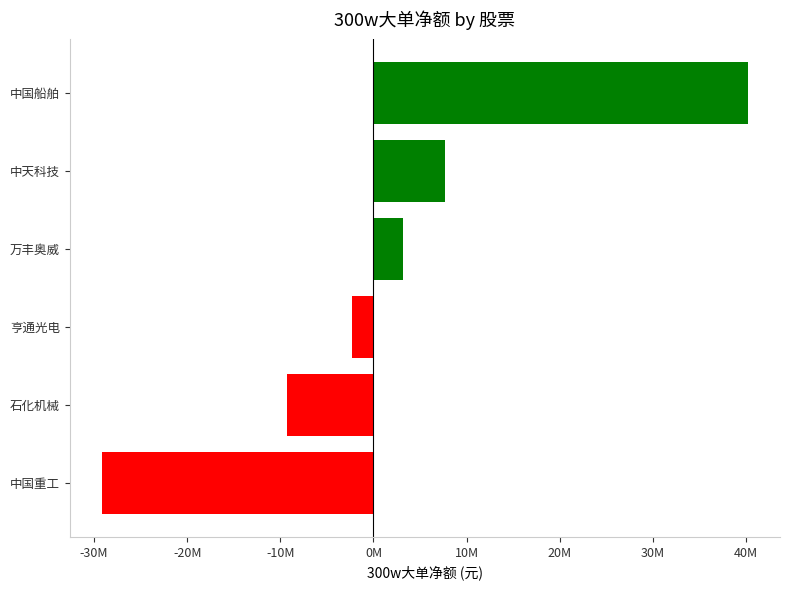

Does the chart contain stacked bars?

No